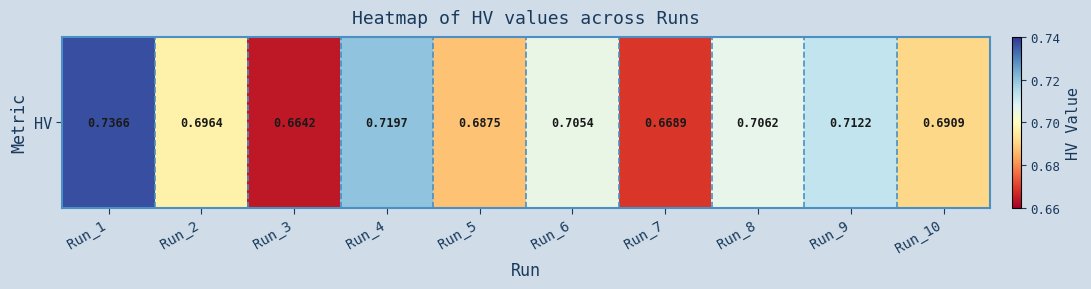

What is the sum of all values?

7.0